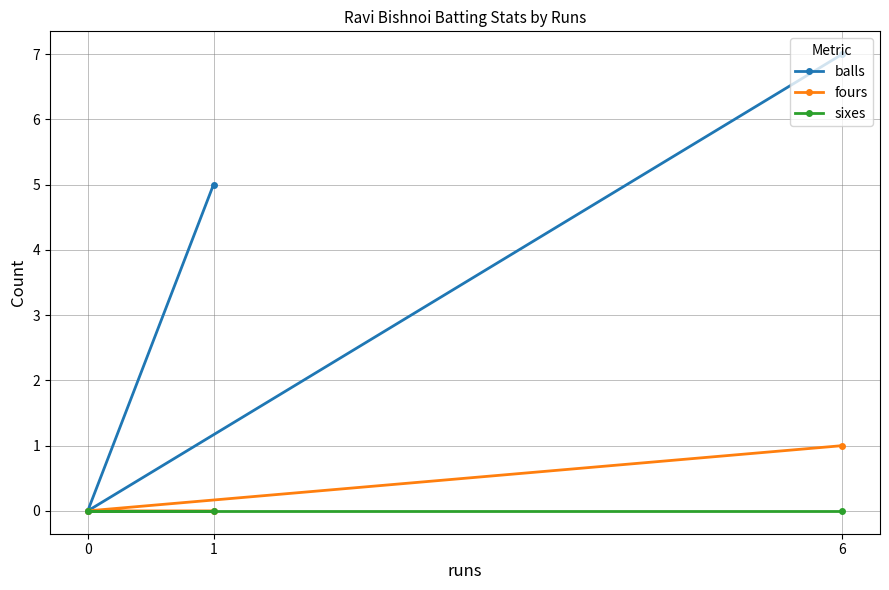

Reading right to left, list all the values displayed in this chart.

balls: 6=7	1=5	0=0
fours: 6=1	1=0	0=0
sixes: 6=0	1=0	0=0